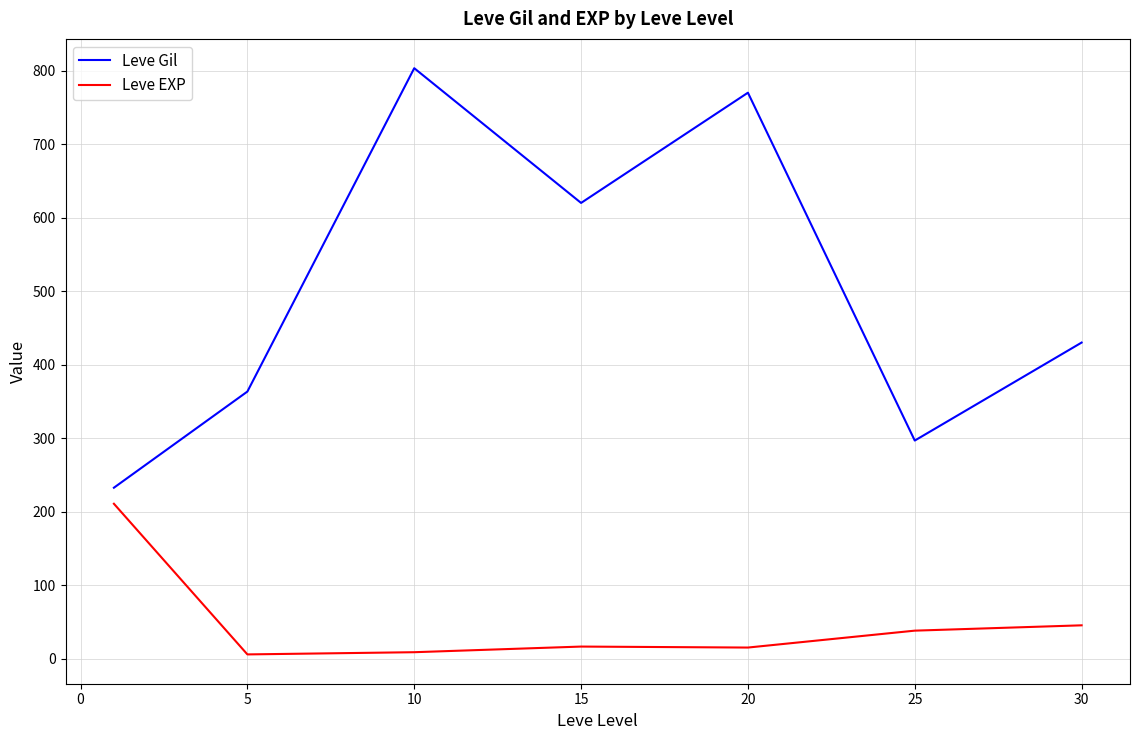

What are all the series names shown in the legend?

Leve Gil, Leve EXP